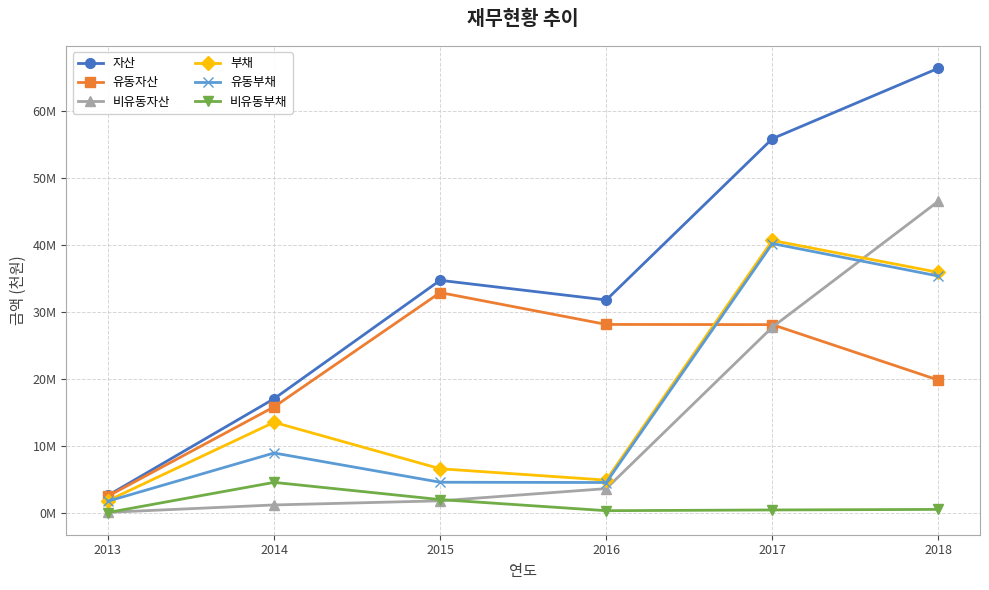

Reading left to right, what are all the values shown in this chart?

자산: 2631708	17076805	34769730	31830800	55926341	66456582
유동자산: 2525439	15863348	32939425	28178397	28149784	19862764
비유동자산: 106269	1213456	1830304	3652402	27776557	46593818
부채: 1860919	13561060	6622230	4922834	40725273	35954118
유동부채: 1776194	8975421	4606429	4567001	40259221	35406088
비유동부채: 84726	4585638	2015802	355833	466053	548030